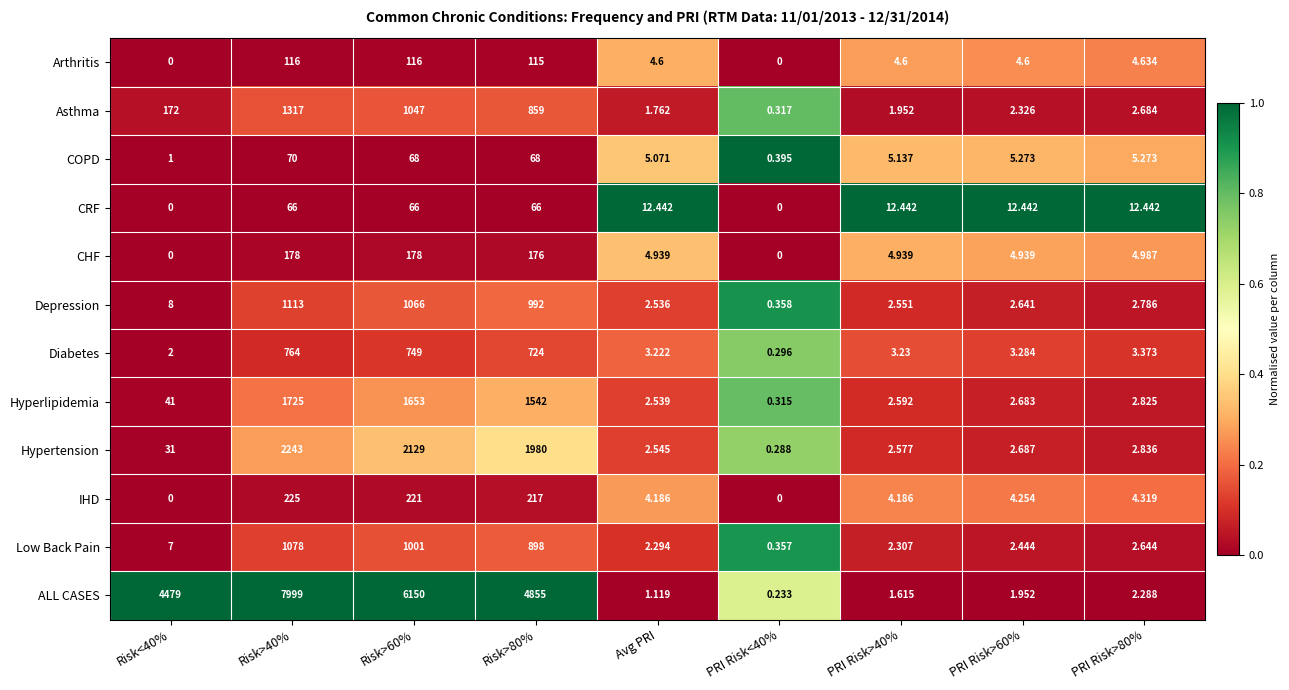

At Risk>60%, list the series in order from largest to smallest.

ALL CASES, Hypertension, Hyperlipidemia, Depression, Asthma, Low Back Pain, Diabetes, IHD, CHF, Arthritis, COPD, CRF